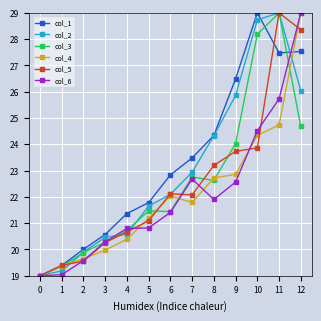

Where is col_2 nearest to the value 24?

8